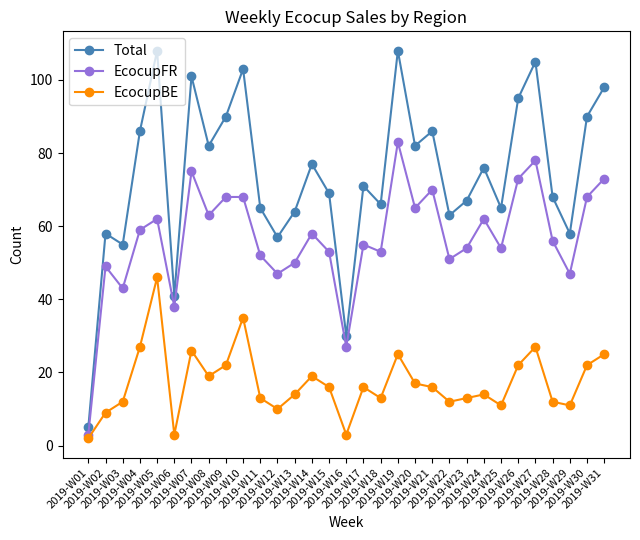

List the series in order of their overall mean, lowest first.

EcocupBE, EcocupFR, Total